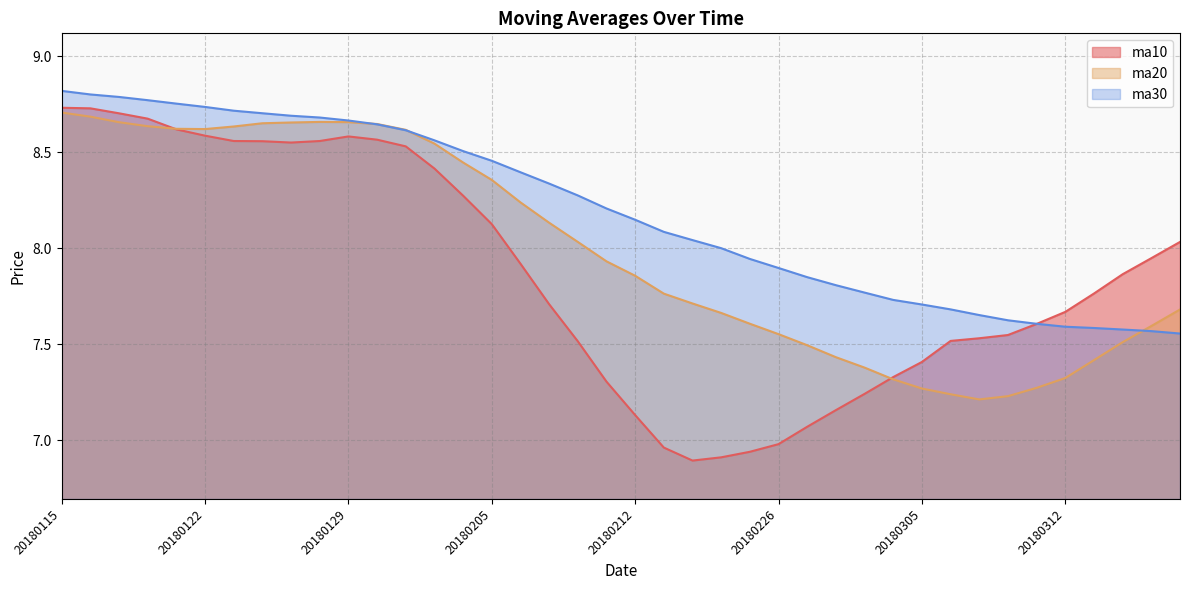

How many data points in ma10 are less than 7?

5